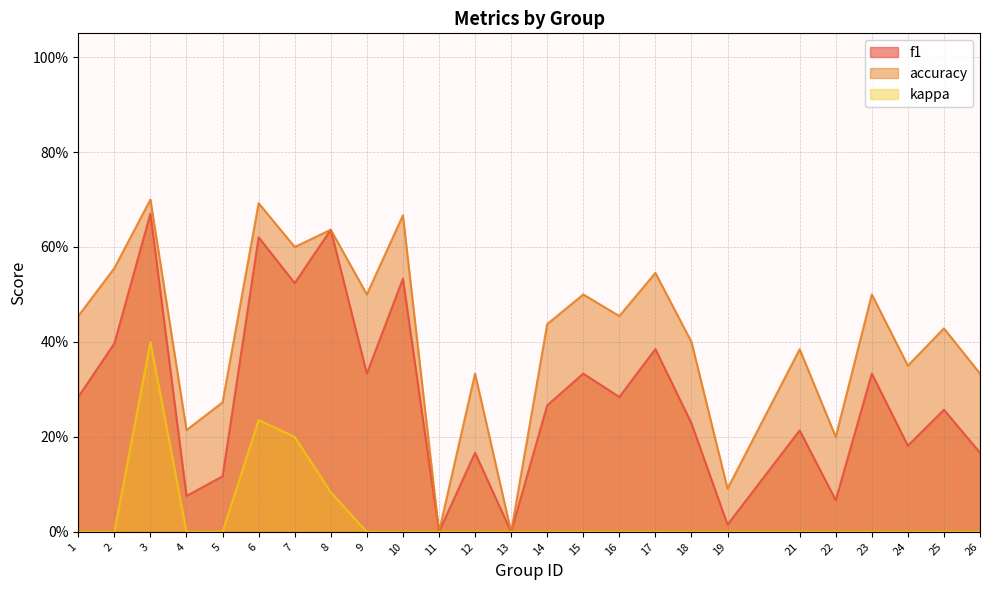

Between 6 and 21, which is larger?

6